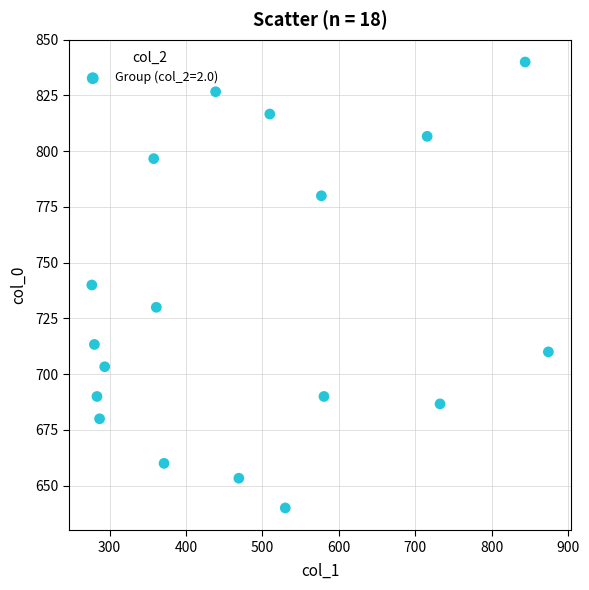

What is the range of X values (max minus min)?

597.4